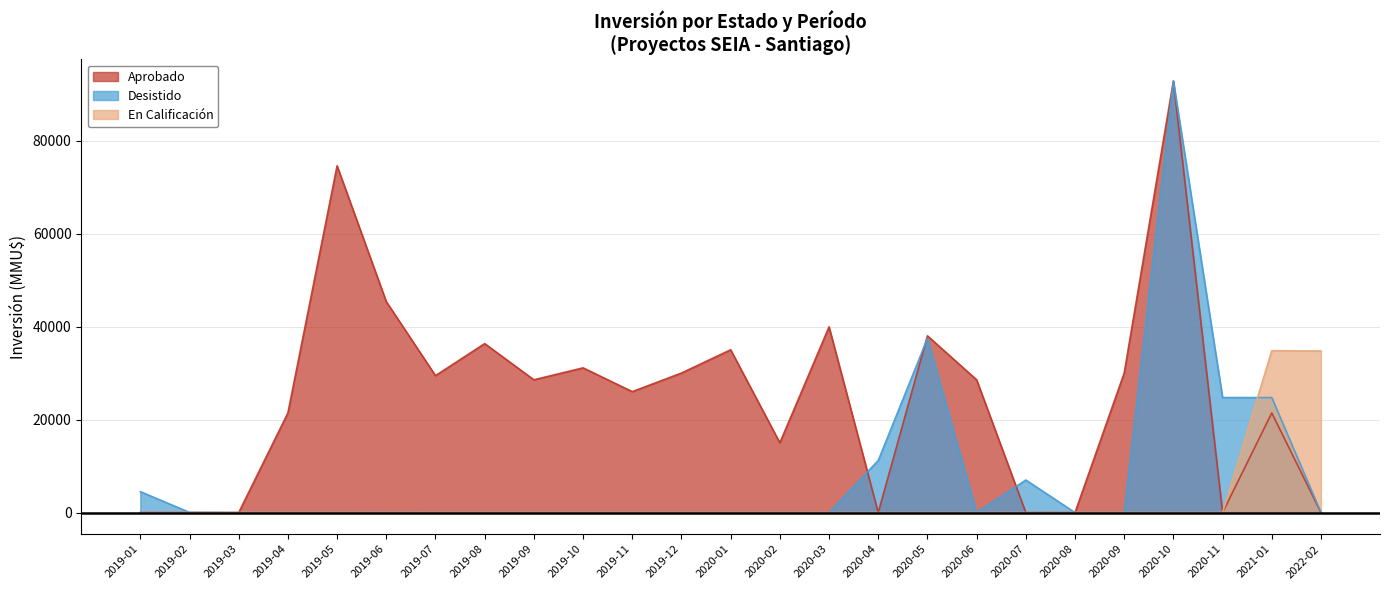

What is the label of the 9th point from the left?

2019-09